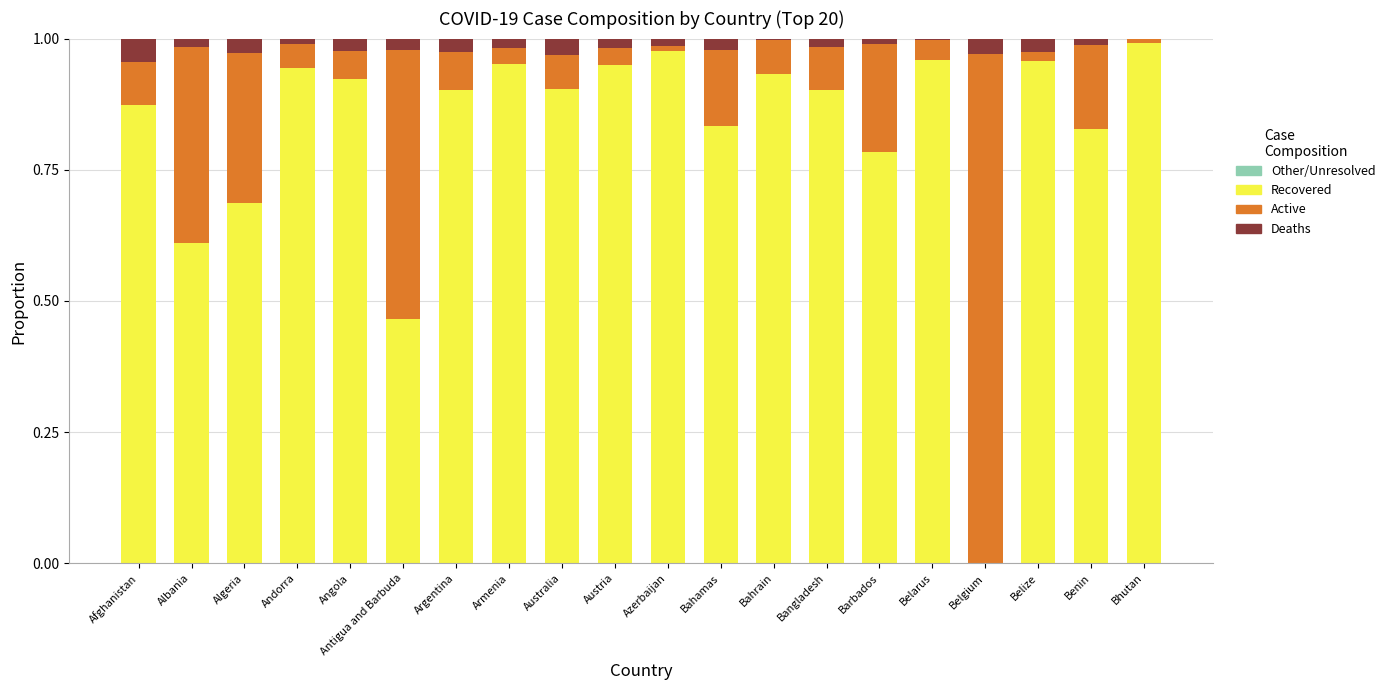

At which label is Deaths closest to 0?

Bhutan